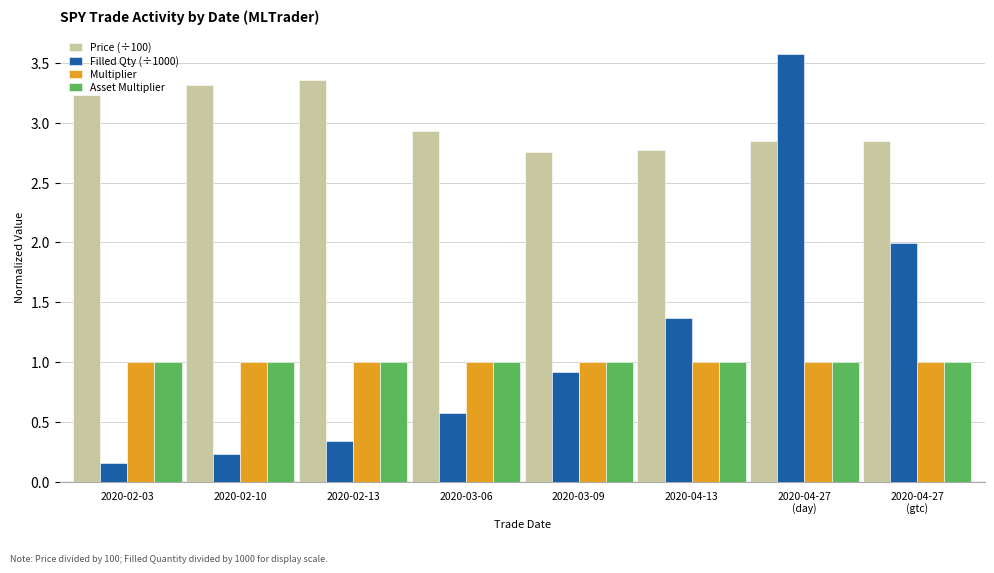

What is the sum of all Price (÷100) values?

24.1